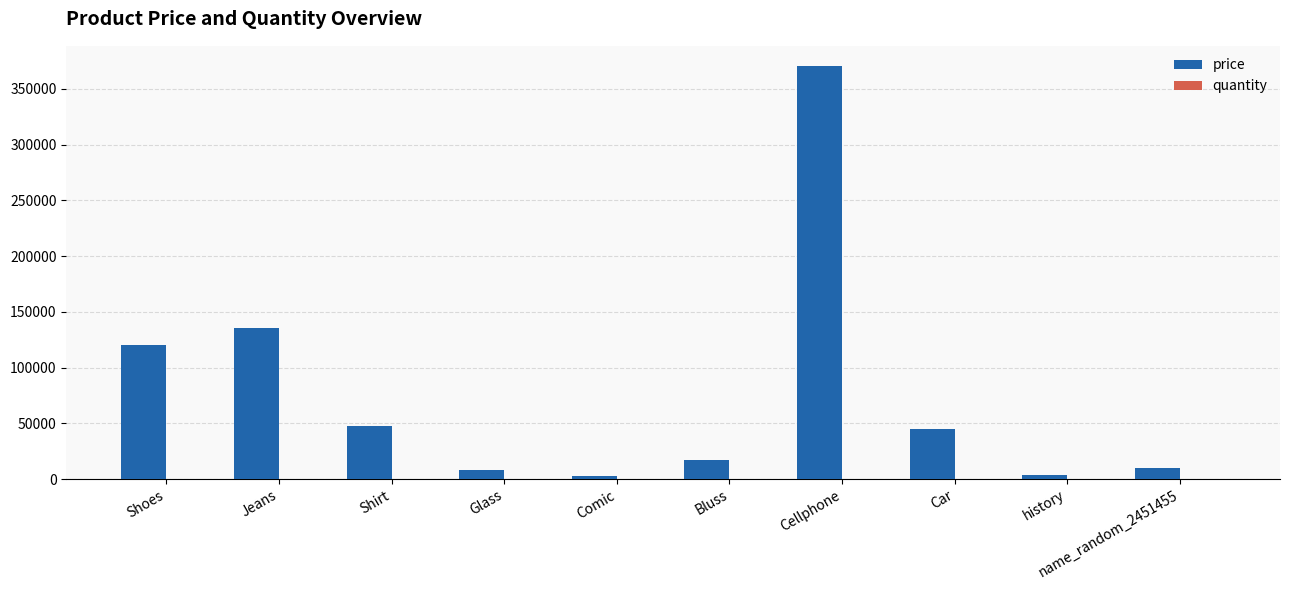

Which series changed the most between Glass and Car?

price